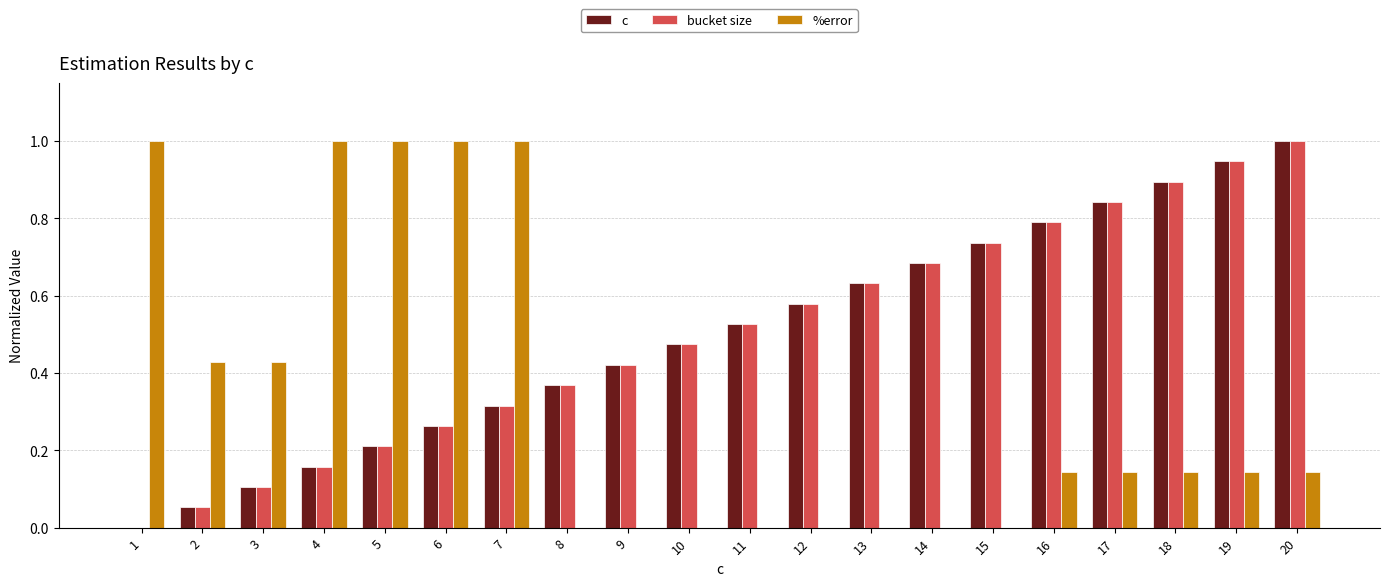

At which category is the sum across all series the highest?

20